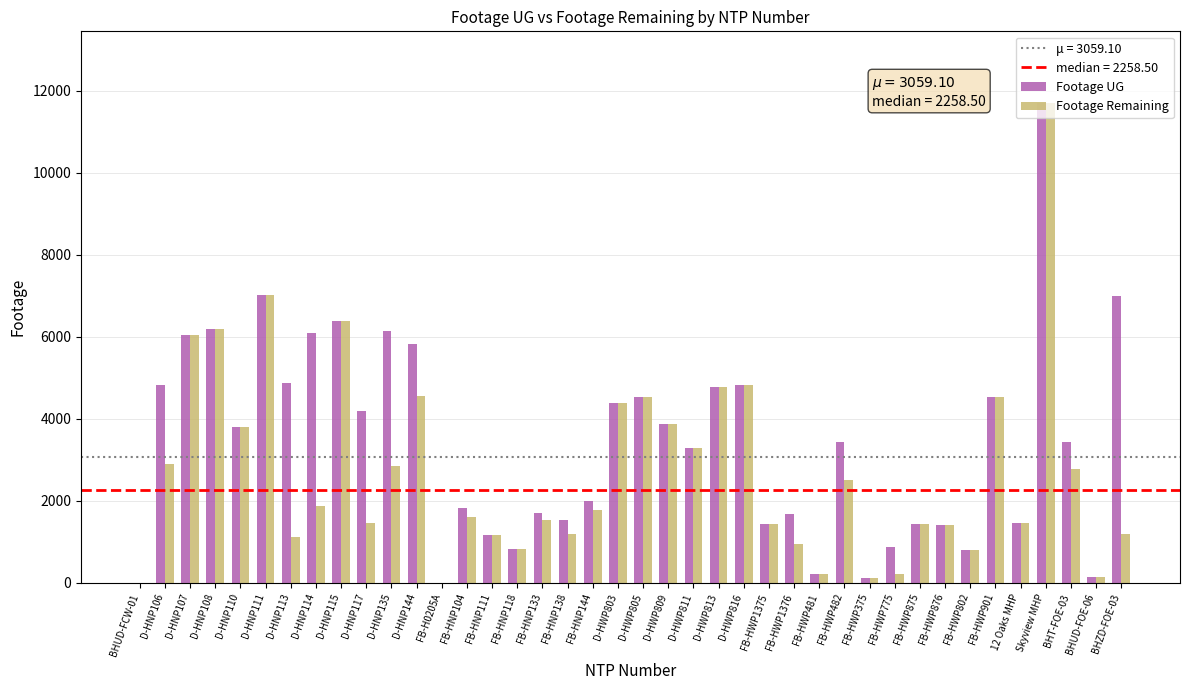

Between FB-HNP104 and FB-HWP802, which series saw the biggest shift?

Footage UG